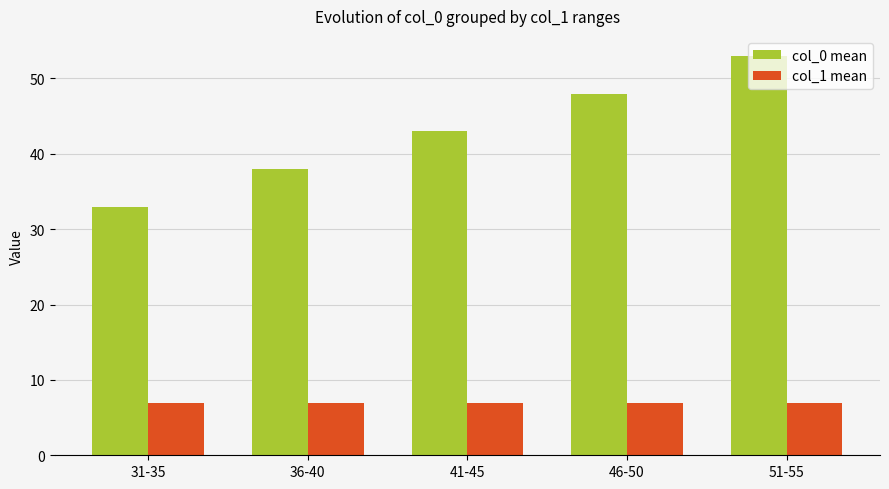

The value of col_0 mean at 41-45 is 43. True or false?

True